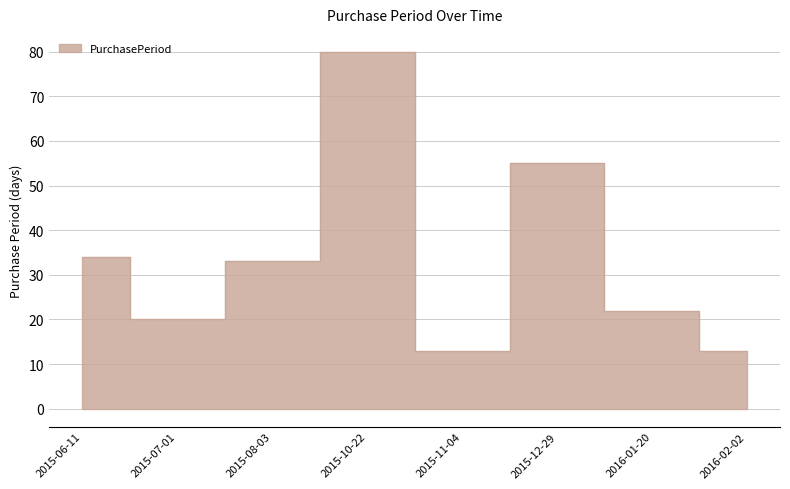

What is the label of the 1st point from the right?

2016-02-02